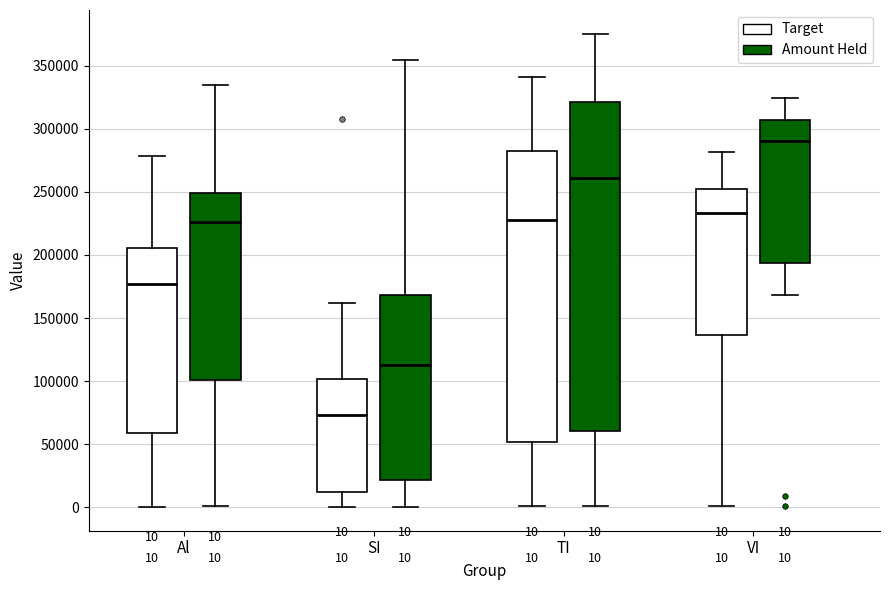

Which box has the highest median line?

VI (Amount Held)